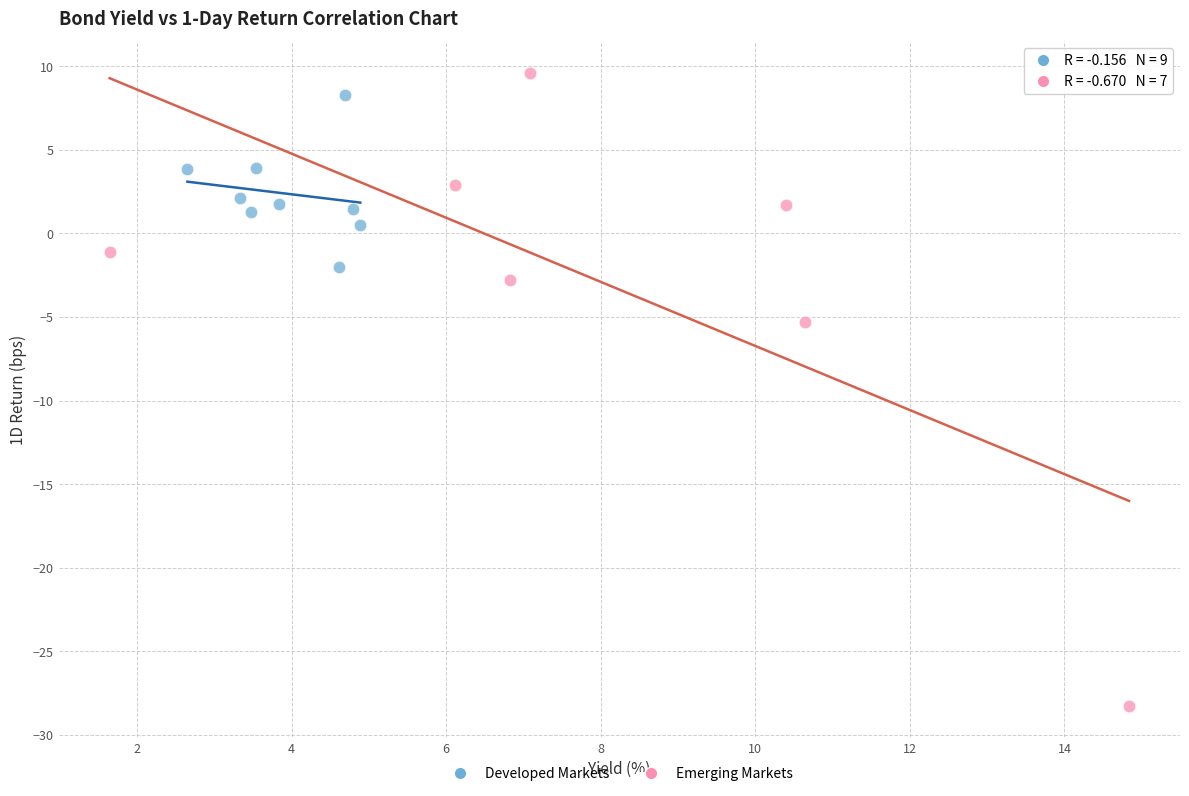

Which series has the largest Y range (max minus min)?

Emerging Markets